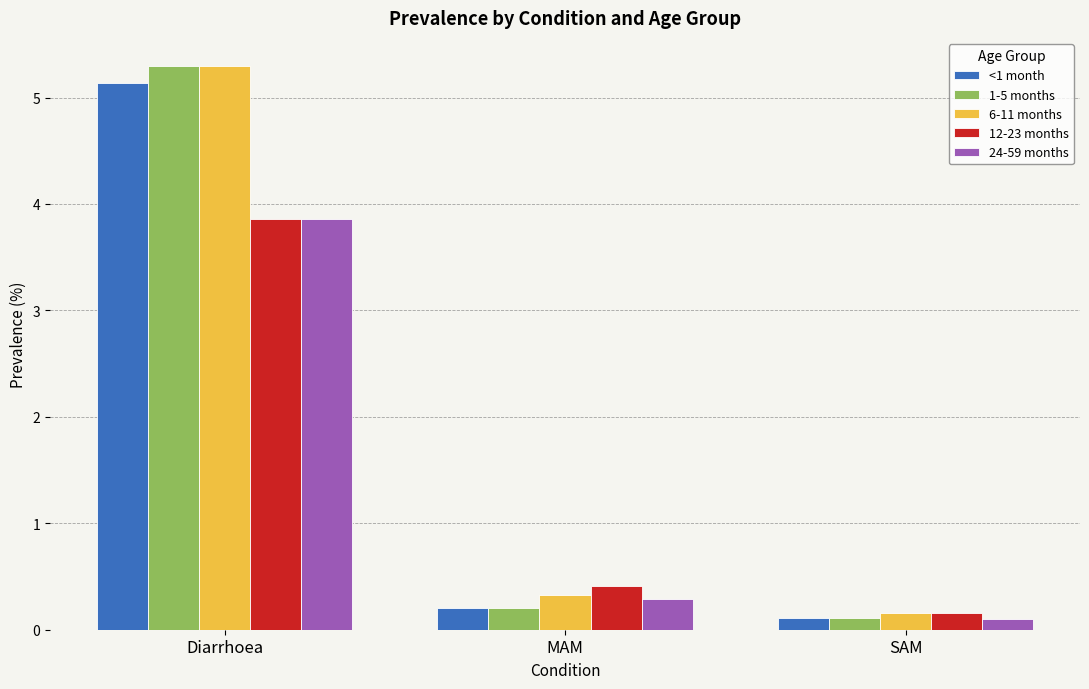

At which category does the chart reach its minimum across all series?

SAM